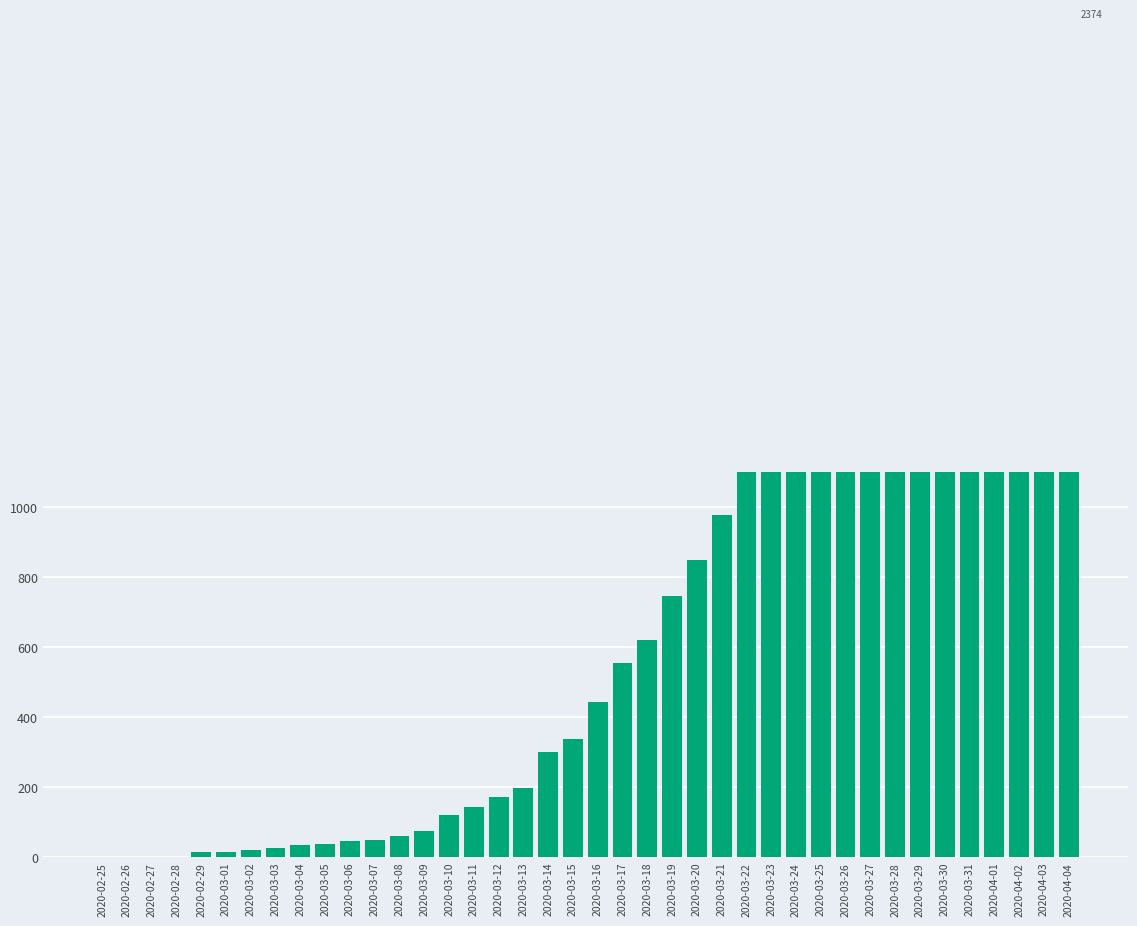

List the labels in order of value, largest first.

2020-04-02, 2020-04-03, 2020-04-04, 2020-04-01, 2020-03-31, 2020-03-30, 2020-03-29, 2020-03-28, 2020-03-27, 2020-03-26, 2020-03-25, 2020-03-24, 2020-03-23, 2020-03-22, 2020-03-21, 2020-03-20, 2020-03-19, 2020-03-18, 2020-03-17, 2020-03-16, 2020-03-15, 2020-03-14, 2020-03-13, 2020-03-12, 2020-03-11, 2020-03-10, 2020-03-09, 2020-03-08, 2020-03-07, 2020-03-06, 2020-03-05, 2020-03-04, 2020-03-03, 2020-03-02, 2020-03-01, 2020-02-29, 2020-02-27, 2020-02-28, 2020-02-26, 2020-02-25